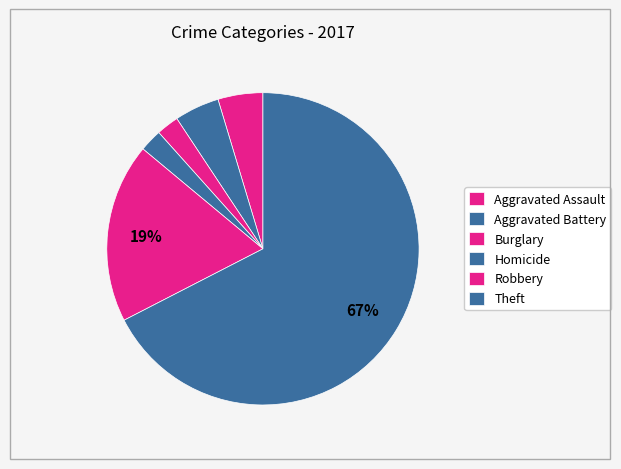

What is the largest slice in the pie chart?

Theft